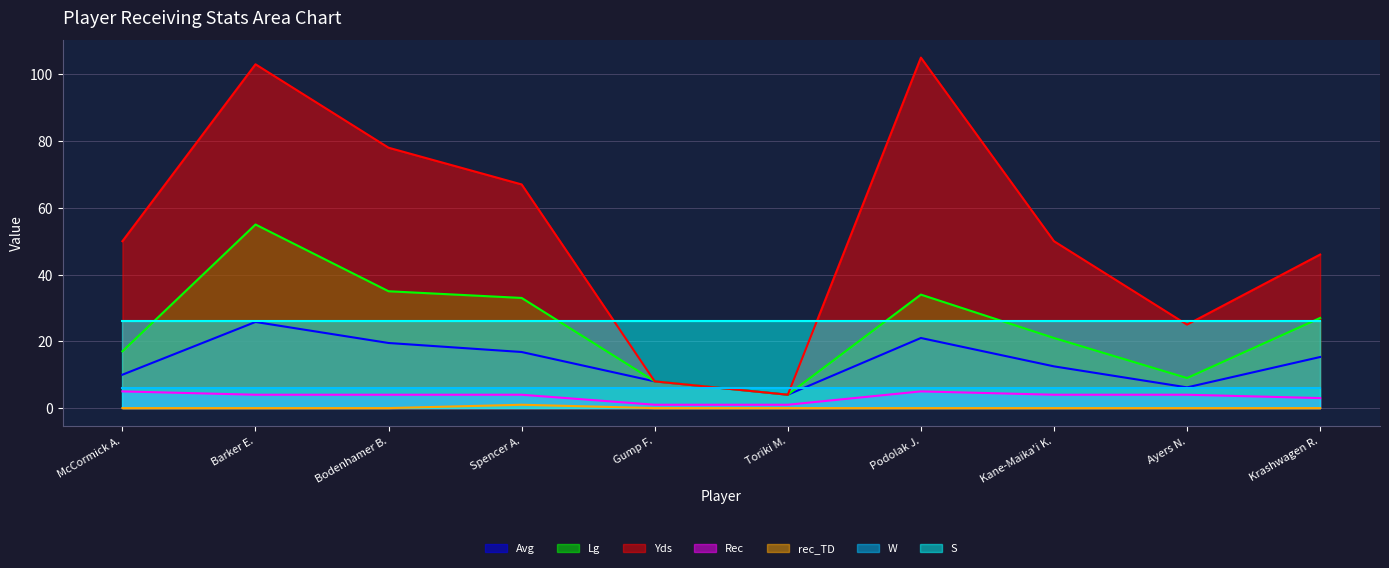

Where is the first local minimum for Yds?

Toriki M.